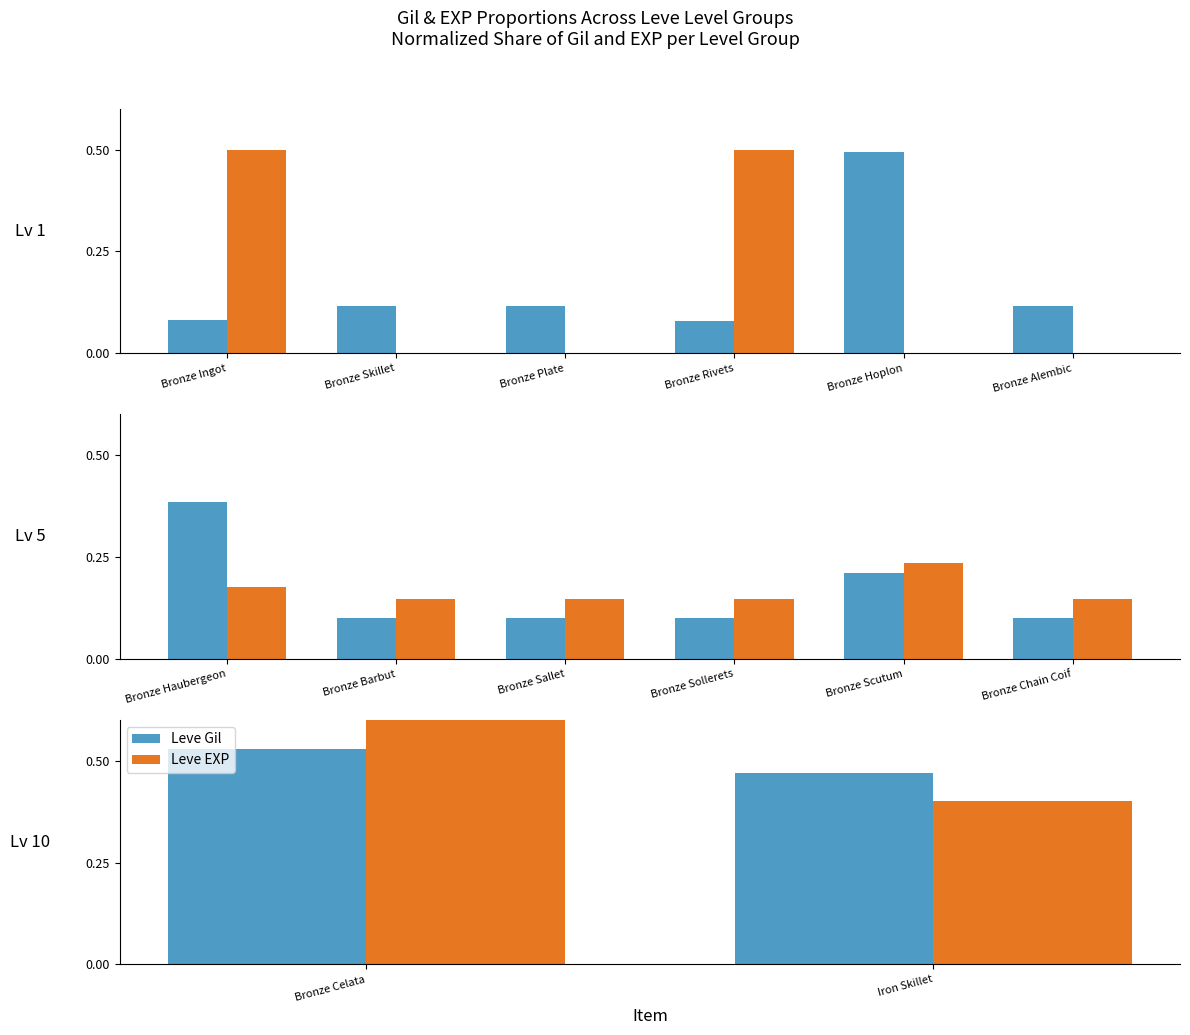

Which series changed the most between Bronze Celata and Iron Skillet?

Leve EXP